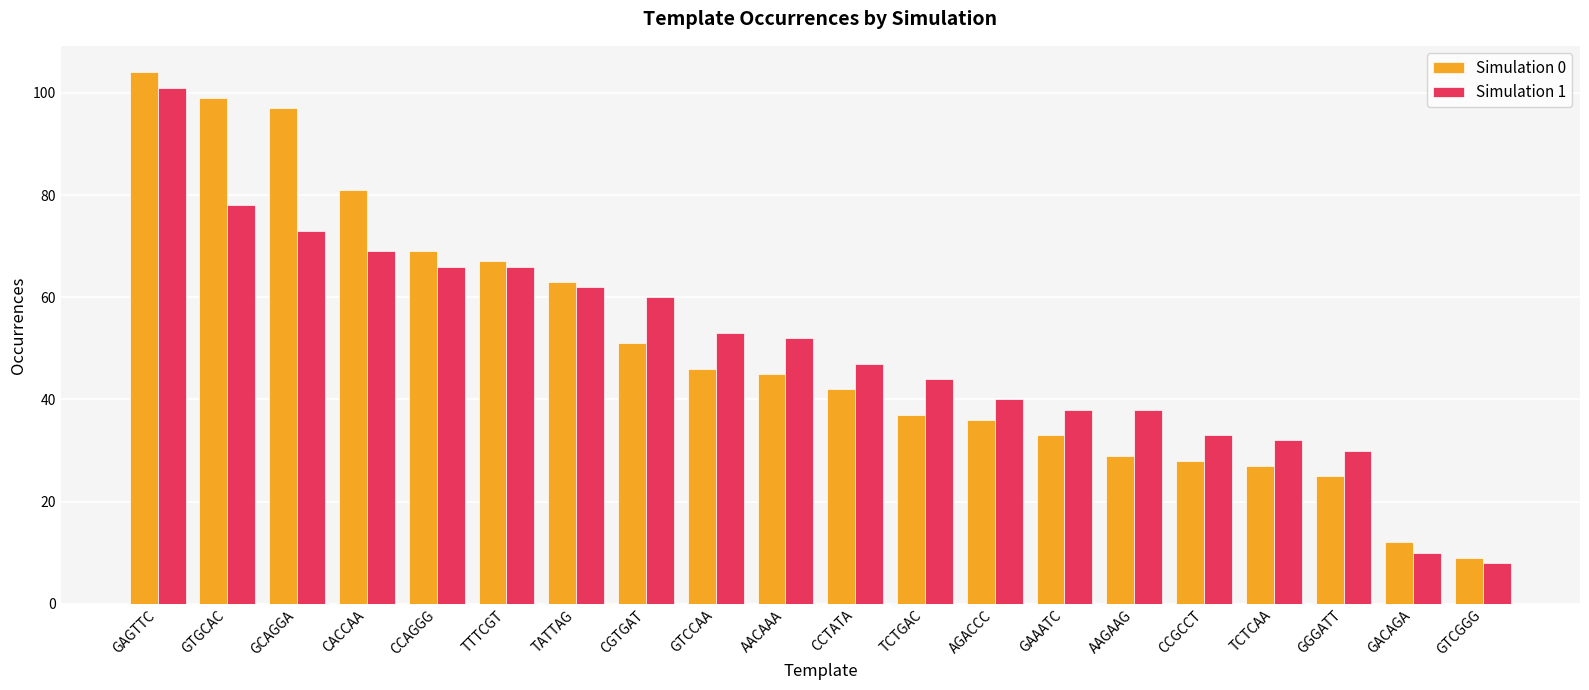

How many distinct data groups are displayed?

2